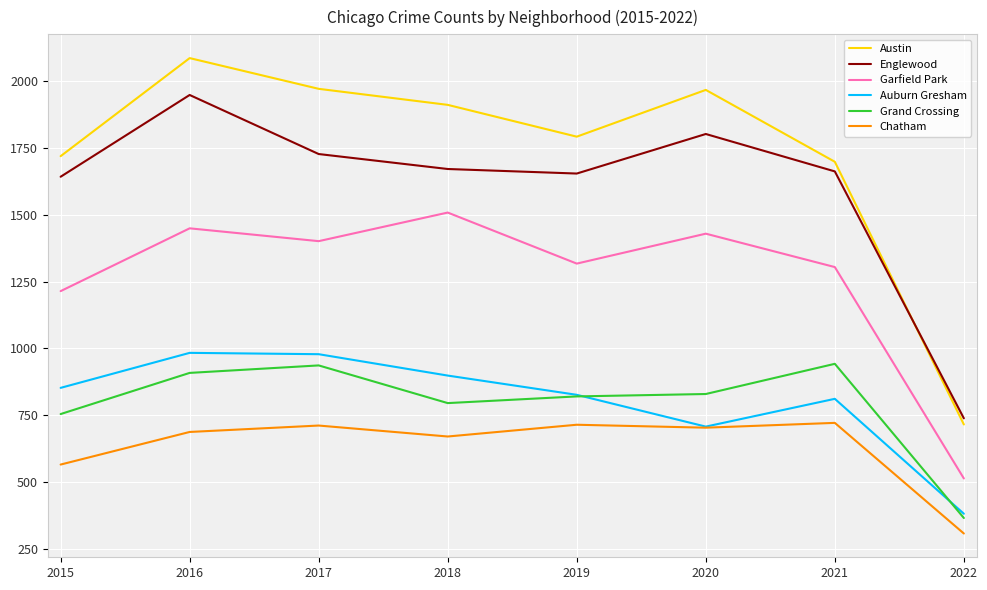

Is the value of Auburn Gresham at 2020 greater than the value of Grand Crossing at 2022?

Yes